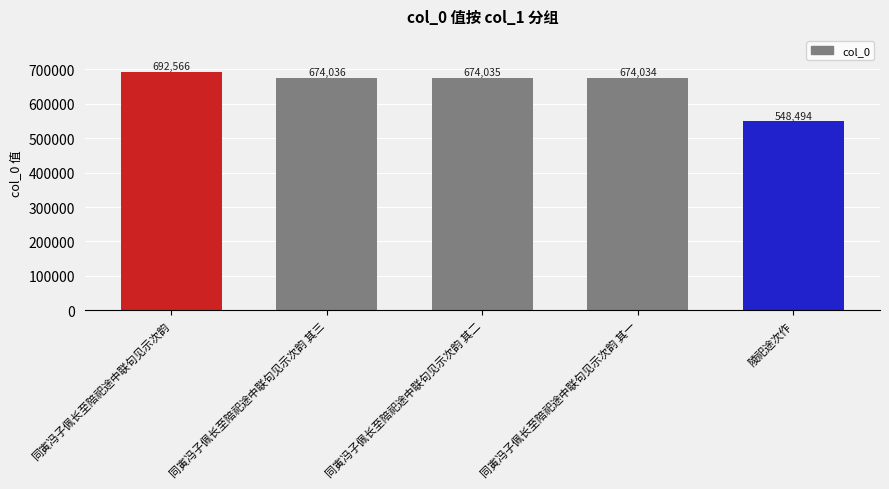

What position from the left is 陵祀途次作?

5